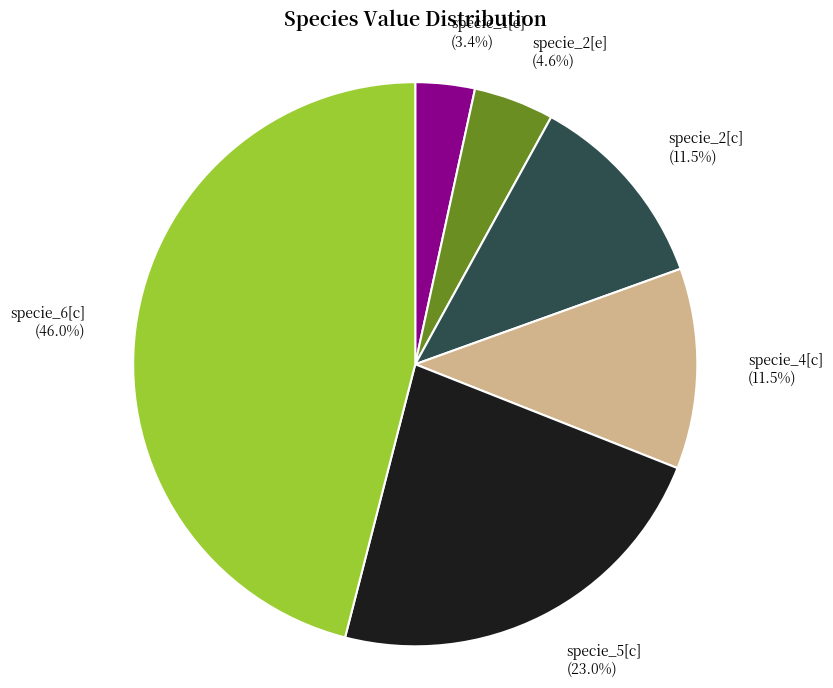

Is specie_4[c] the majority of the pie?

No